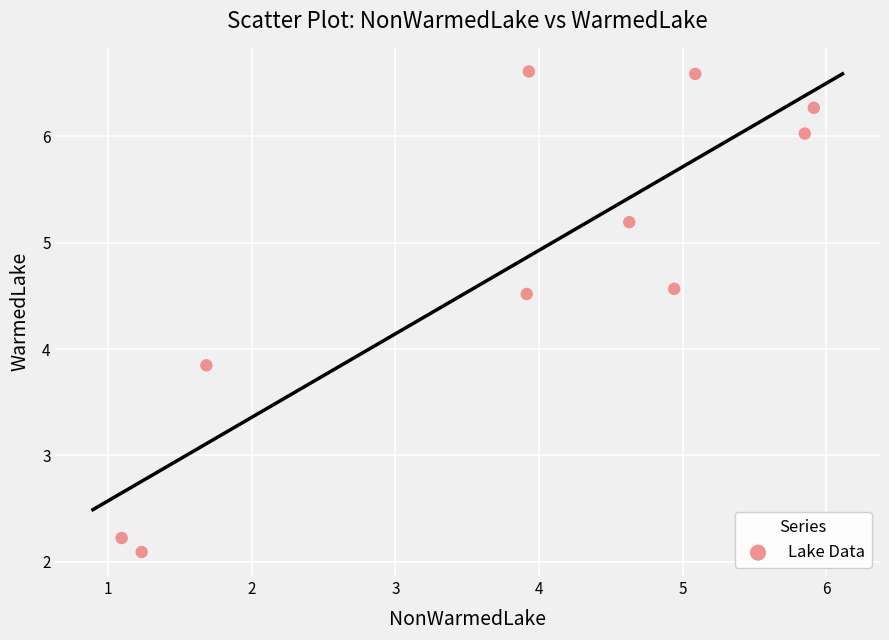

What is the average X value?

3.8